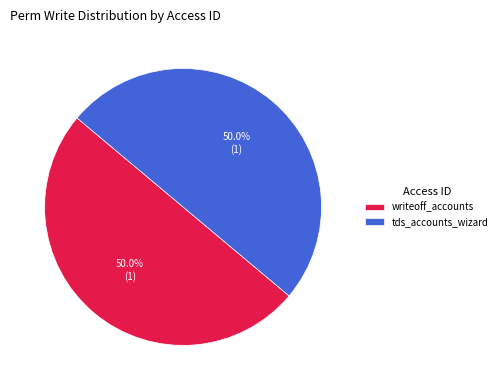

Count the number of slices in the pie.

2